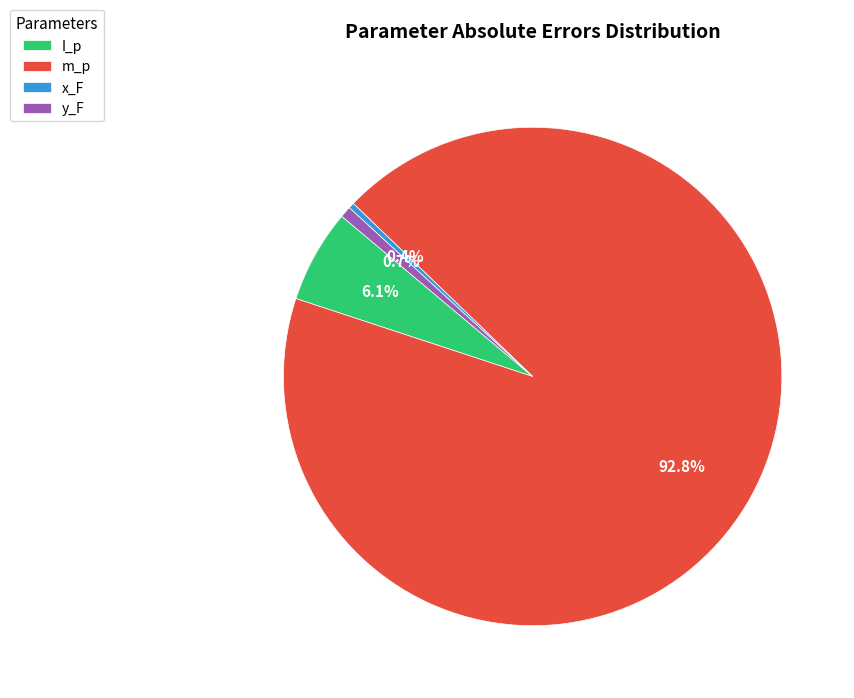

To the nearest percent, what is the combined percentage of x_F and m_p?

93%